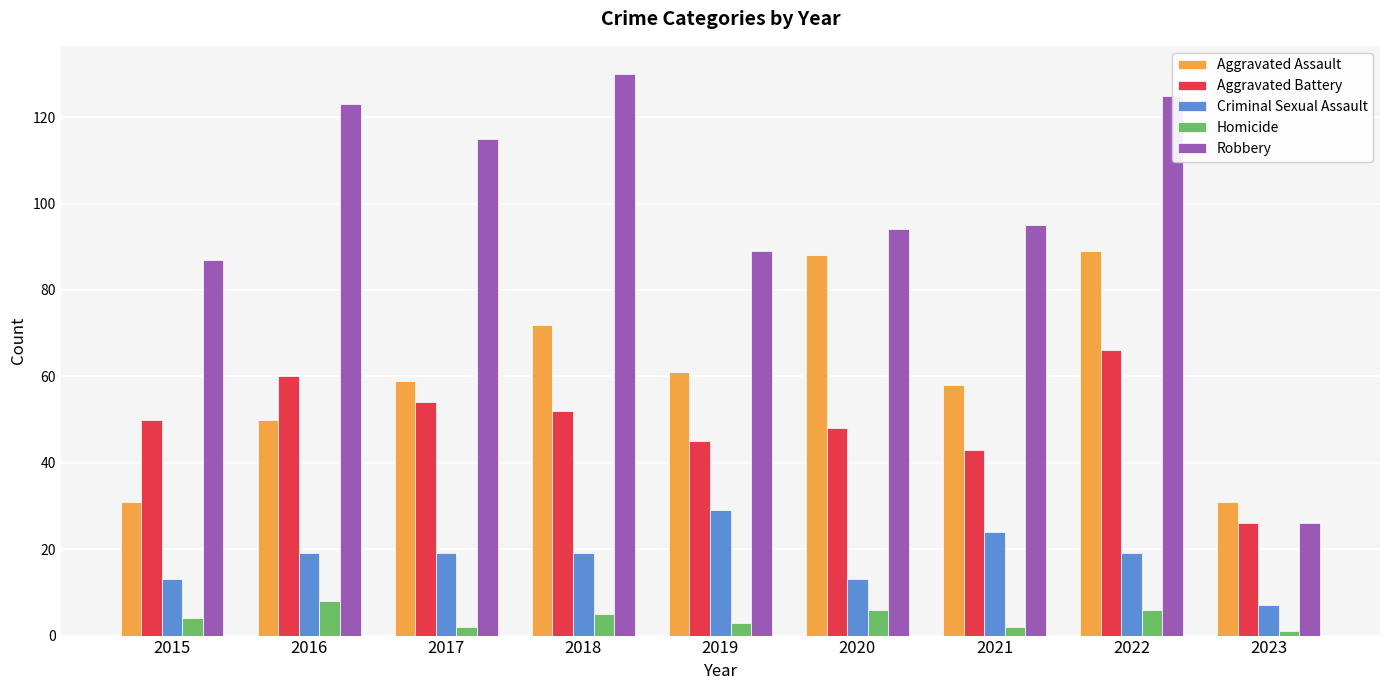

Which series has the widest spread of values?

Robbery